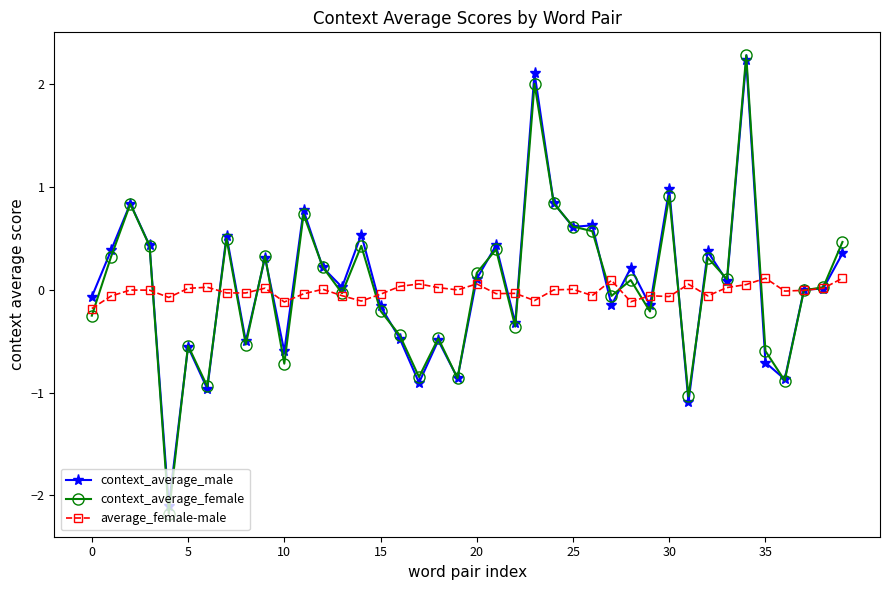

Does the chart display data point markers on the line(s)?

Yes